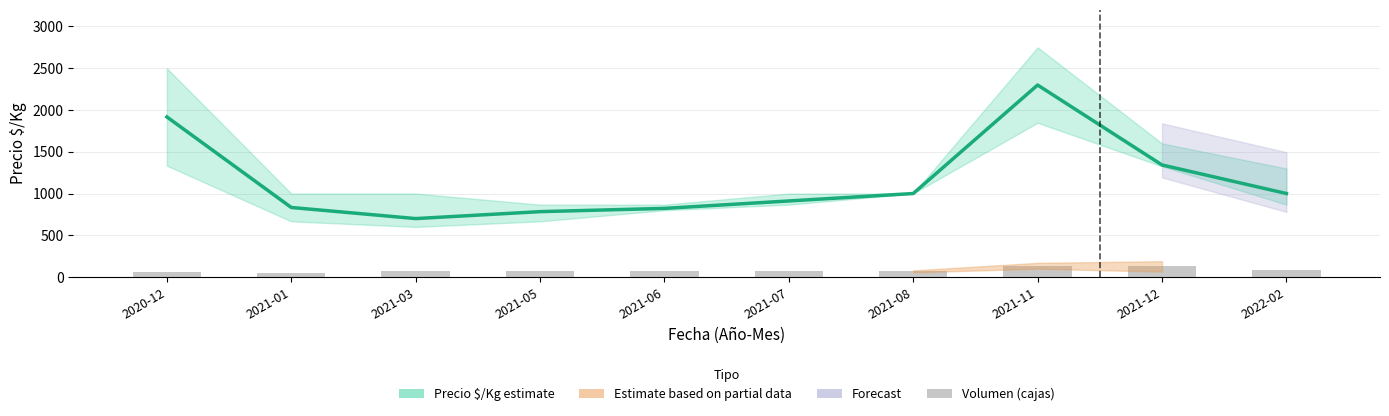

How many groups of bars are there?

10